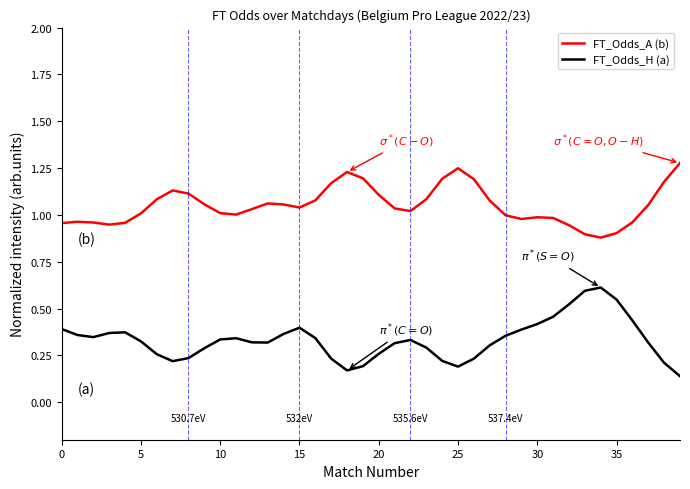

What is the maximum value for FT_Odds_H (a)?

0.6